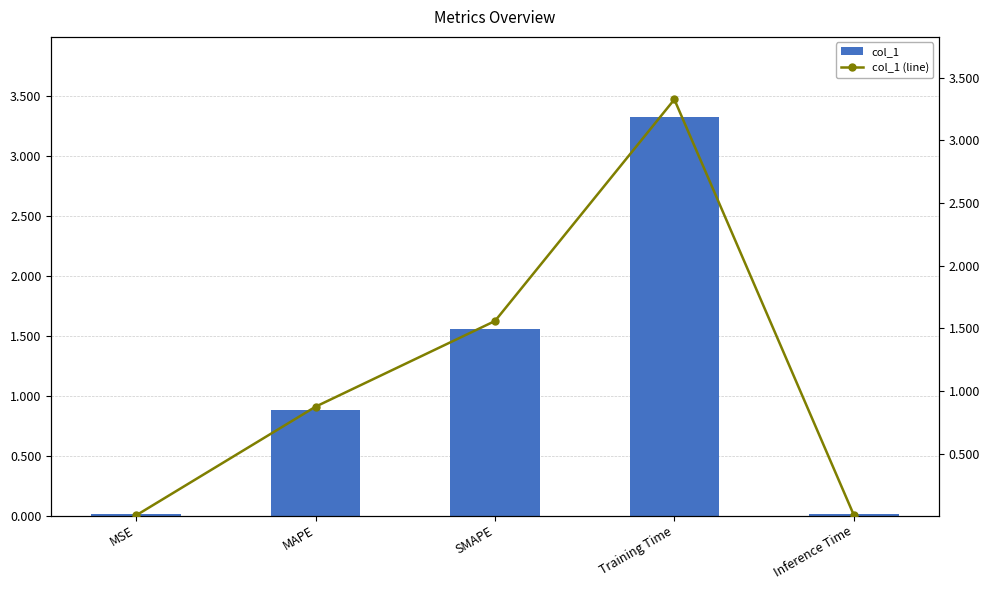

What are all the series names shown in the legend?

col_1, col_1 (line)